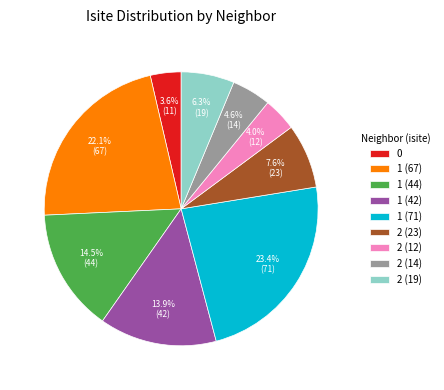

To the nearest percent, what is the average slice percentage?

11%